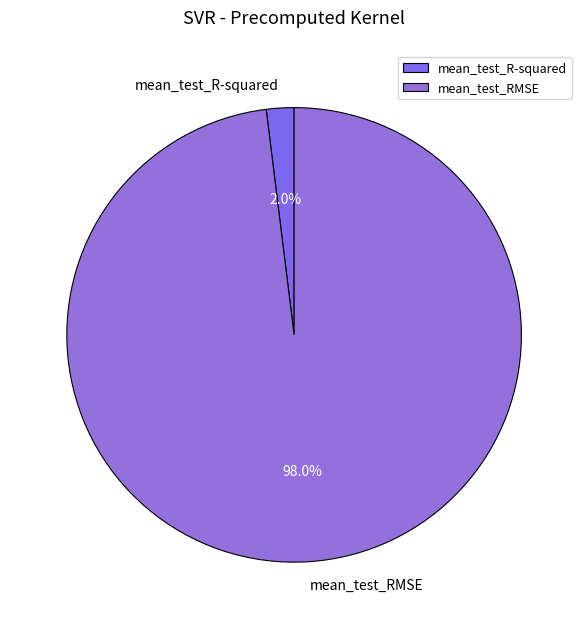

To the nearest percent, what is the difference between the largest and smallest slice percentages?

96%